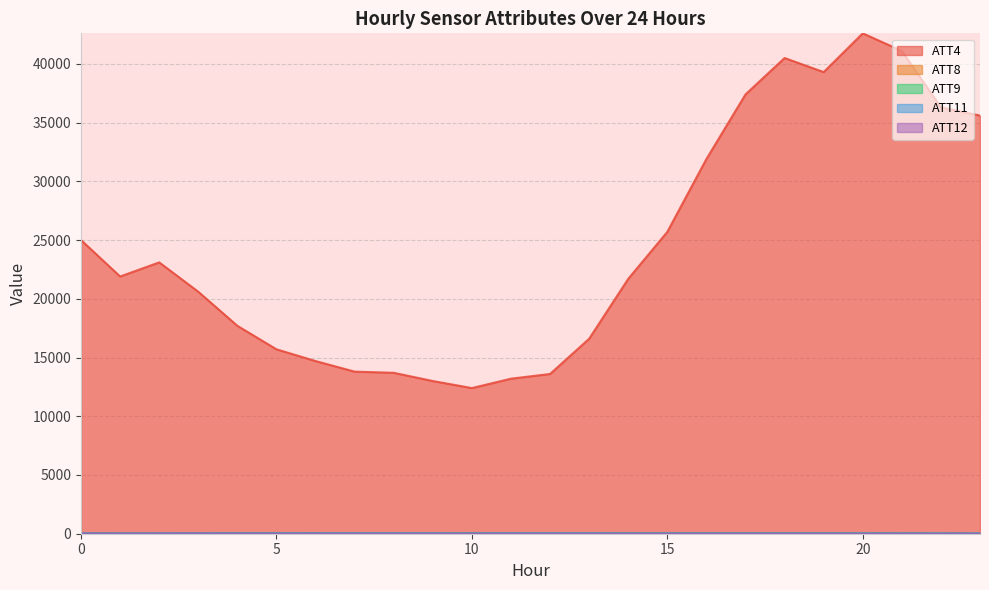

Reading left to right, transcribe all the data shown in this chart.

ATT4: 25000.0	21900.0	23100.0	20600.0	17700.0	15700.0	14700.0	13800.0	13700.0	13000.0	12400.0	13200.0	13600.0	16600.0	21700.0	25700.0	31900.0	37400.0	40500.0	39300.0	42600.0	41100.0	36300.0	35600.0
ATT8: 9.3	11.5	9.9	5.9	6.2	5.8	5.9	4.5	6.2	8.2	7.7	8.0	7.4	6.4	5.0	5.3	4.9	4.8	4.3	4.4	4.9	5.5	5.3	6.3
ATT9: 20.1	20.8	21.0	23.1	25.0	25.3	27.0	26.9	27.1	26.7	27.4	27.6	28.6	27.2	26.1	24.5	24.0	22.8	22.9	23.3	23.4	21.3	18.5	17.3
ATT11: 19.6	19.4	20.2	20.4	22.5	23.8	22.5	21.9	21.9	21.2	20.3	22.2	22.6	22.9	21.1	20.5	20.3	20.1	19.4	20.2	20.1	18.3	17.2	16.2
ATT12: 9.0	8.1	8.5	9.5	8.1	6.2	6.4	7.2	5.8	5.3	3.6	3.8	2.7	1.6	1.8	2.3	3.0	3.7	2.7	2.2	2.4	2.9	2.6	4.5